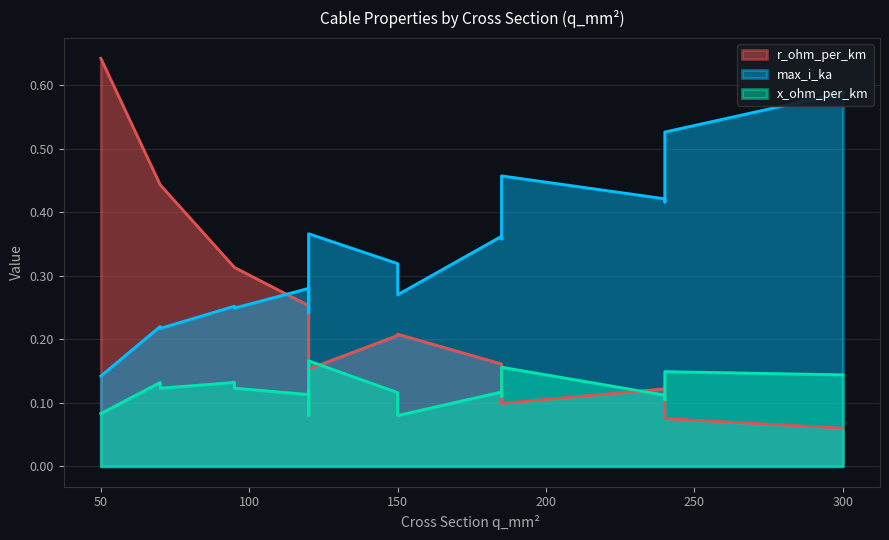

Does the chart display data point markers on the line(s)?

No